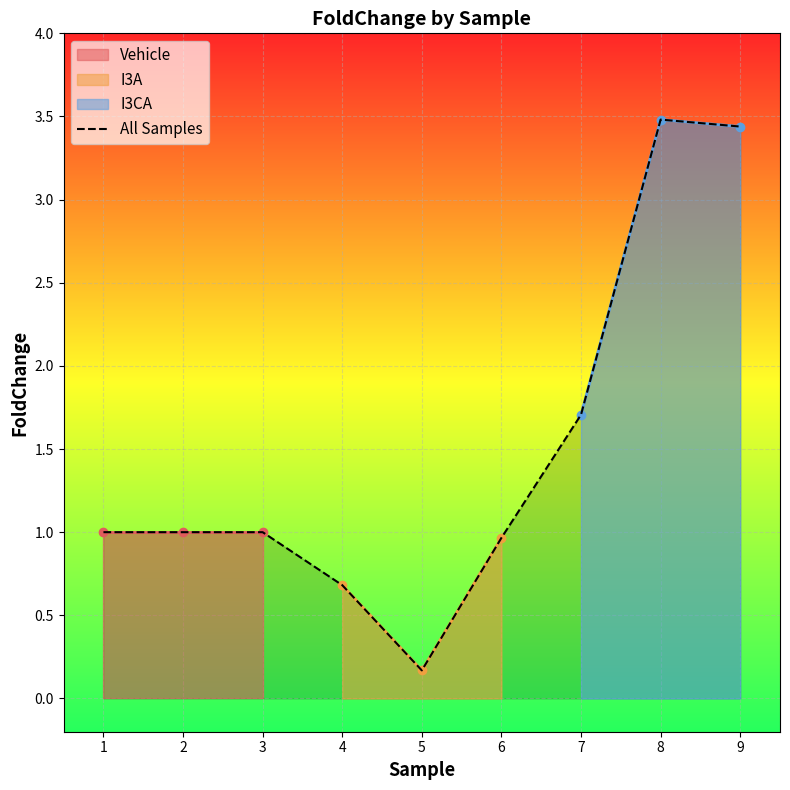

What is the average value?

1.5